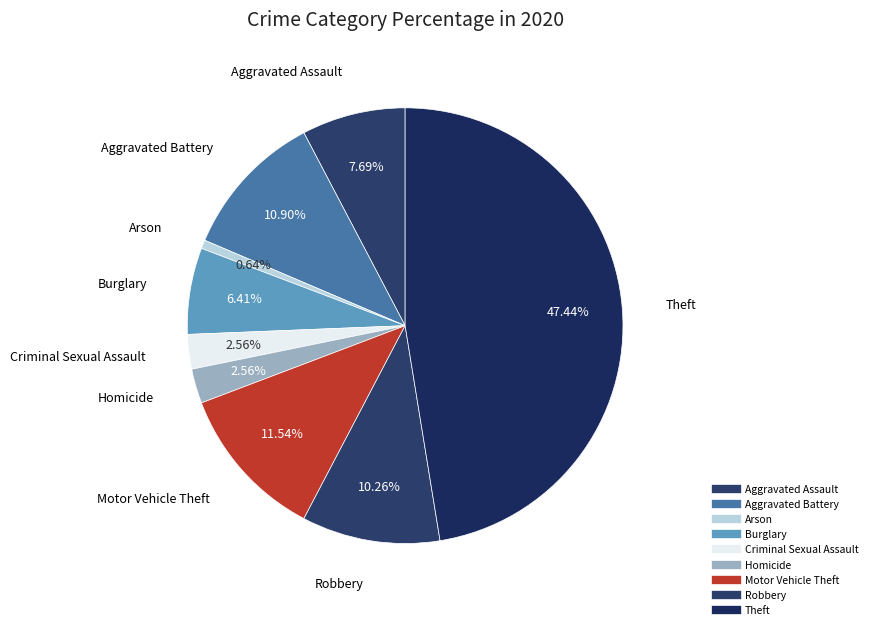

Rank the categories by value from highest to lowest.

Theft, Motor Vehicle Theft, Aggravated Battery, Robbery, Aggravated Assault, Burglary, Criminal Sexual Assault, Homicide, Arson